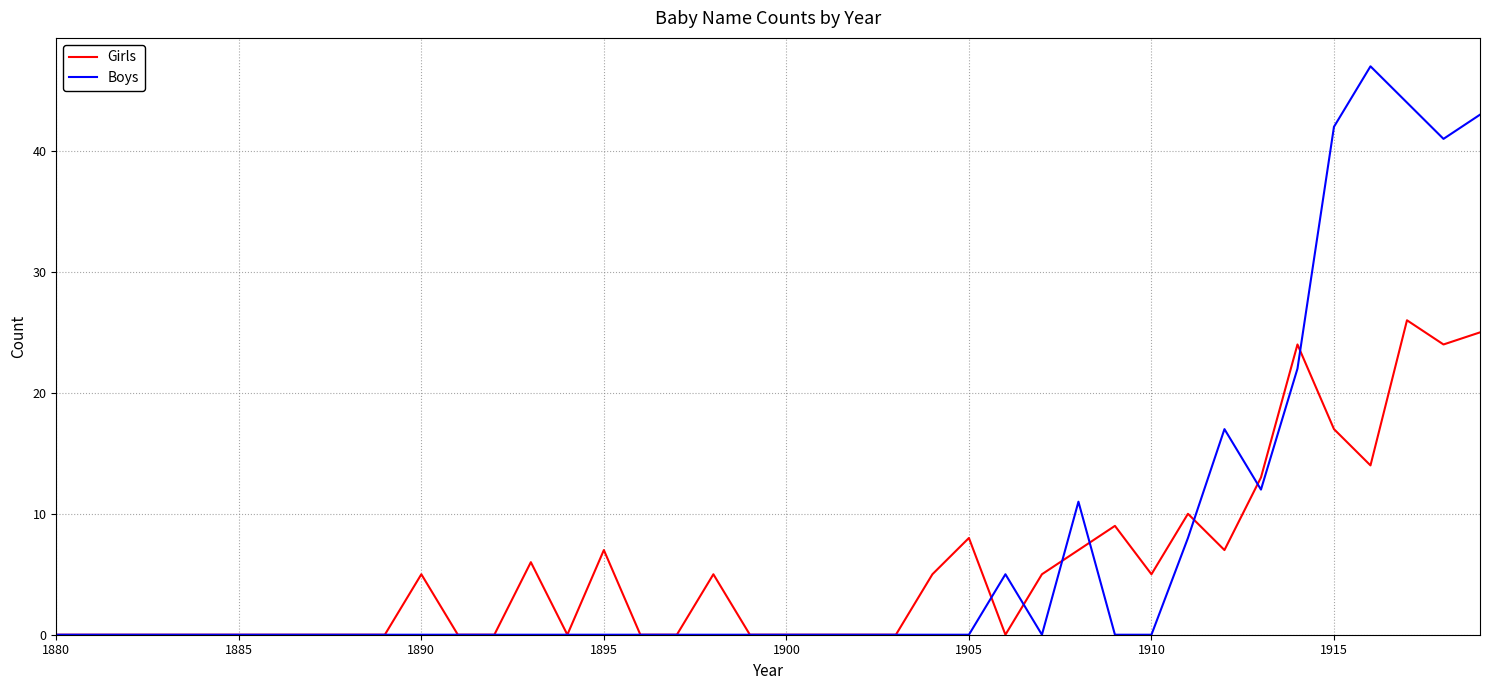

What are all the series names shown in the legend?

Girls, Boys